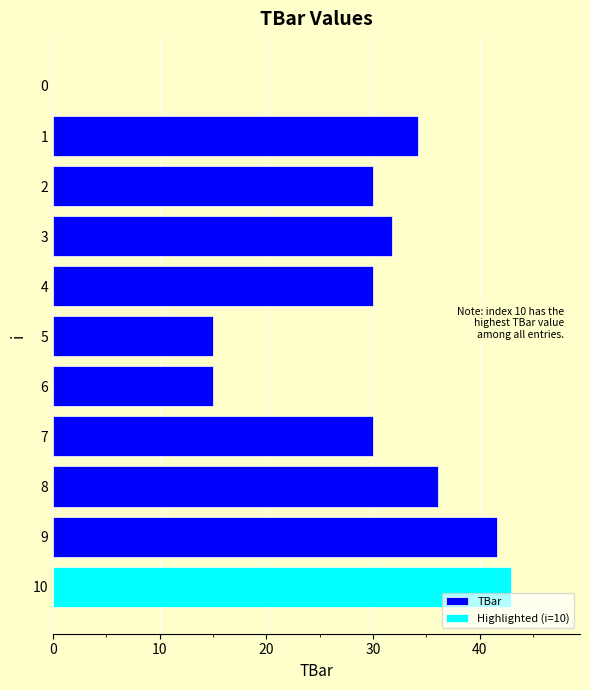

Is it true that the value at 9 is 13.7?

False